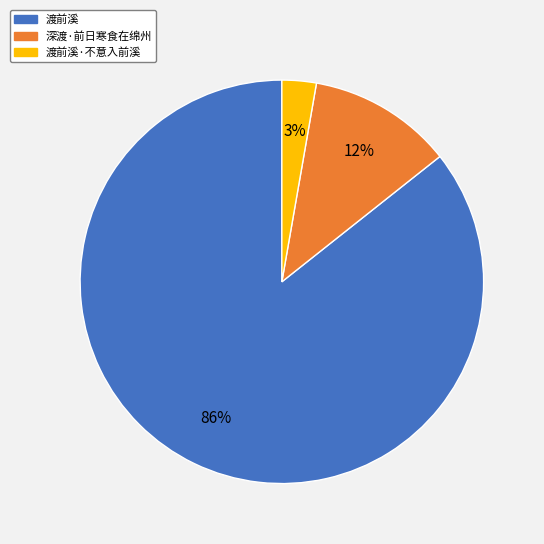

Is there any slice that represents more than half of the pie?

Yes